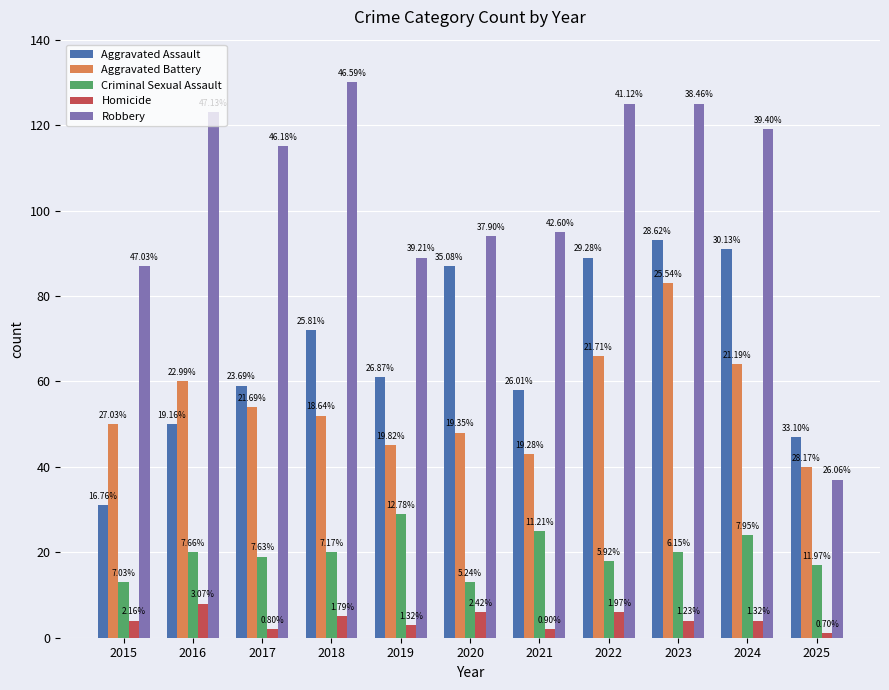

The Aggravated Assault series shows 33 at 2018. True or false?

False